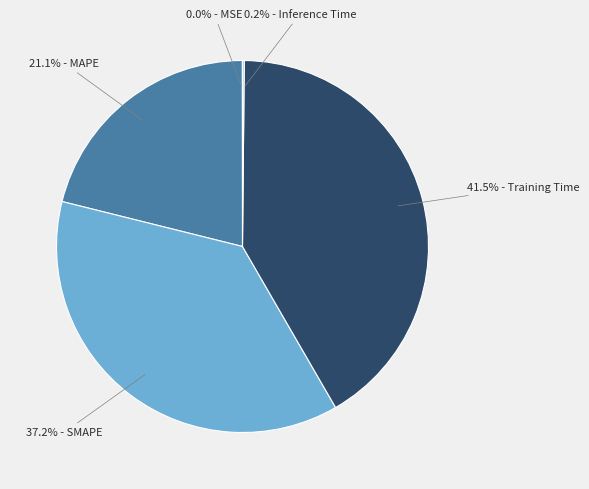

Is there any slice that represents more than half of the pie?

No